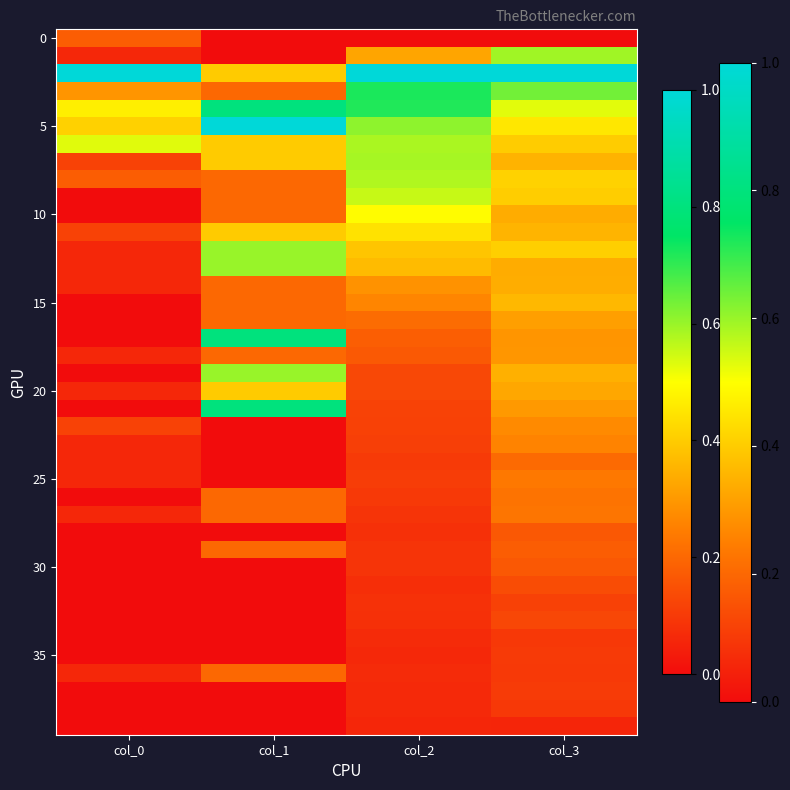

What is the difference between the highest and lowest values at col_1?

1.0